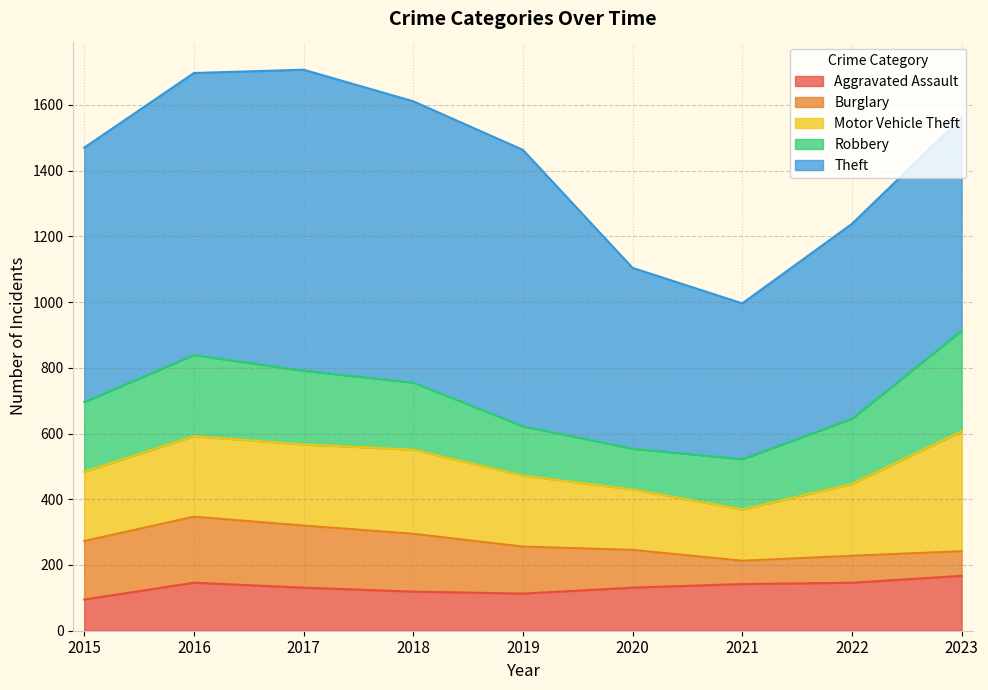

At which label does Motor Vehicle Theft first exceed 219?

2016